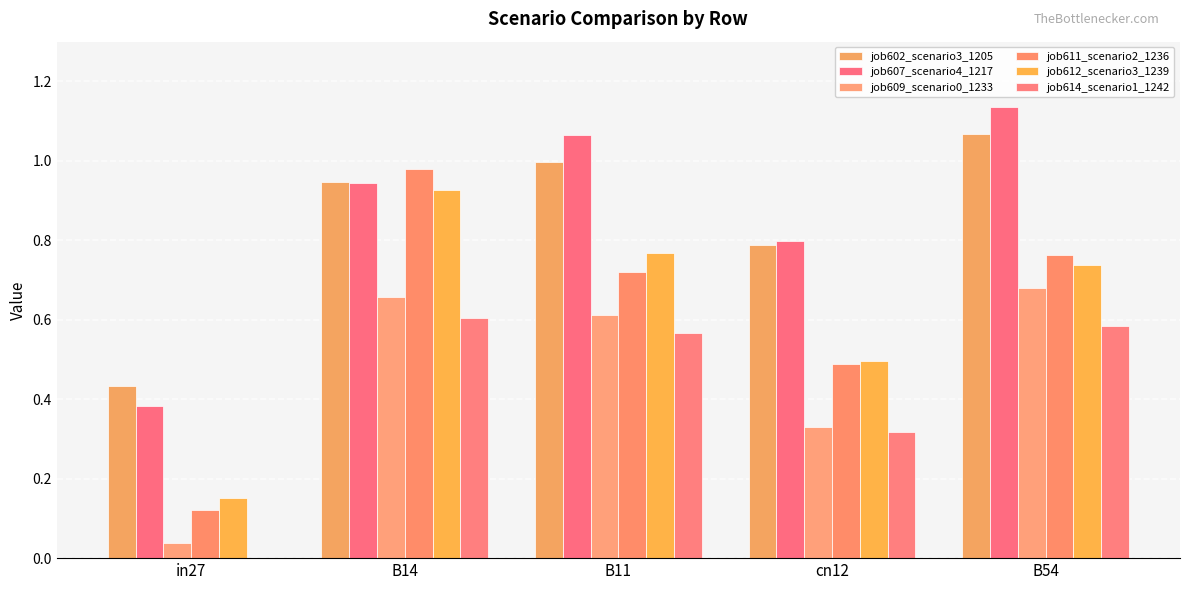

What is the maximum value shown in the chart?

1.1